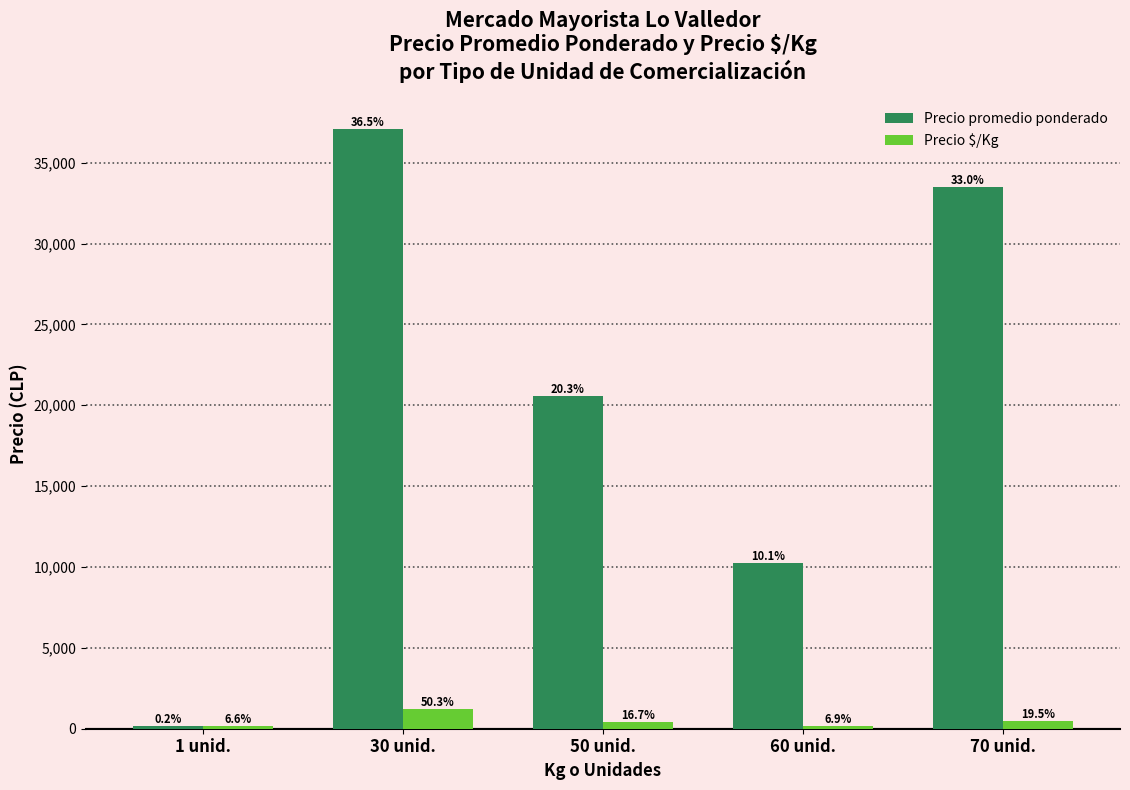

Are the bars grouped side by side (vs. stacked)?

Yes